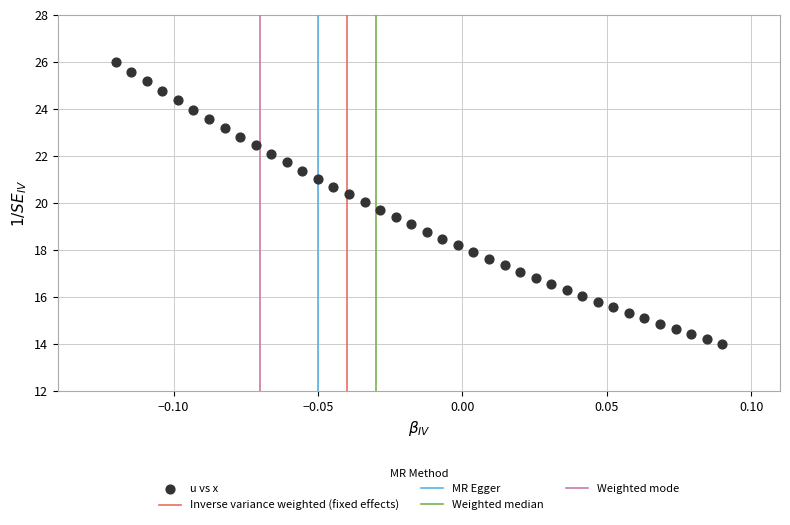

What is the range of Y values (max minus min)?

12.0